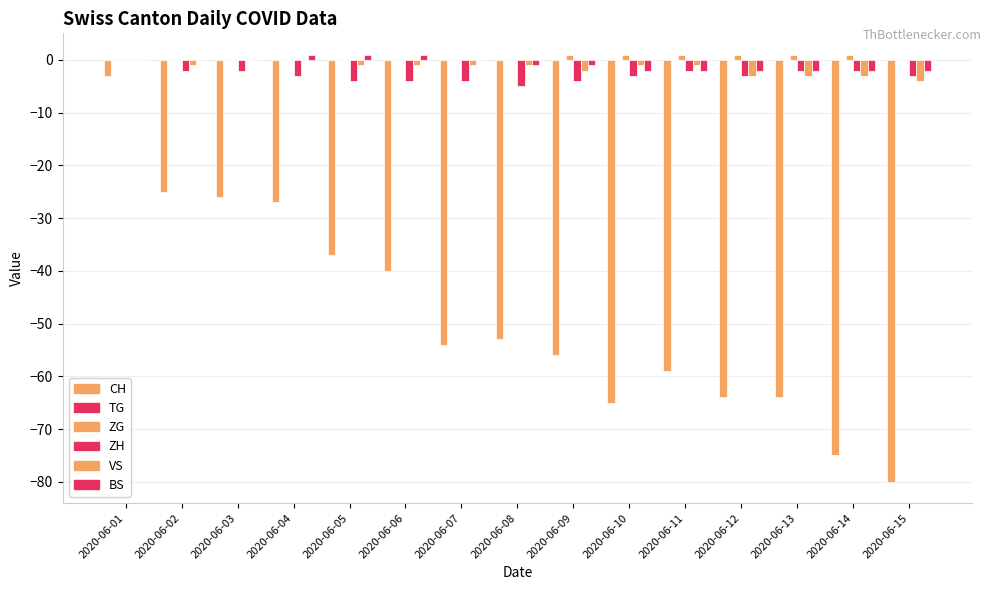

What is the value of the VS bar at the 8th from the left?

-1